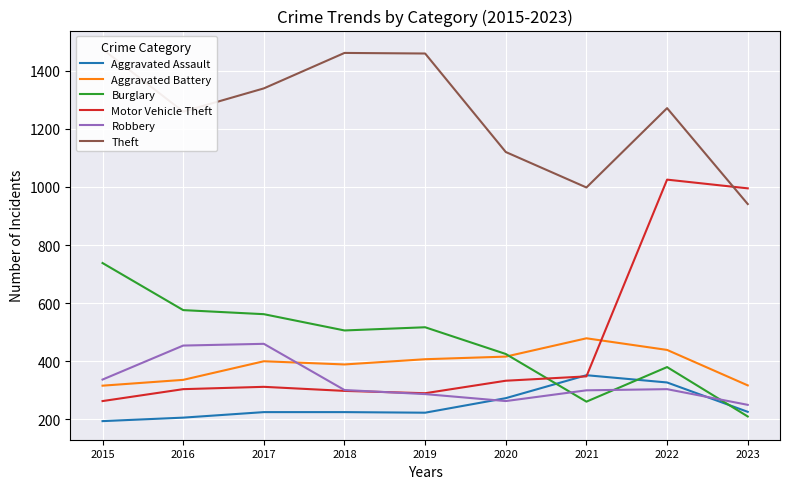

At how many categories does at least one series exceed 873?

9